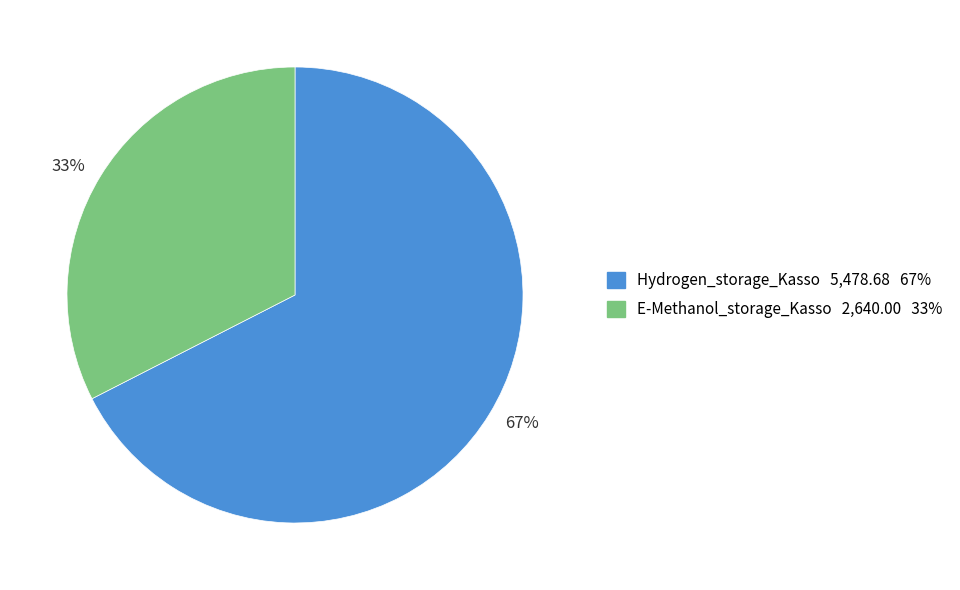

Rank the categories by value from highest to lowest.

67%, 33%